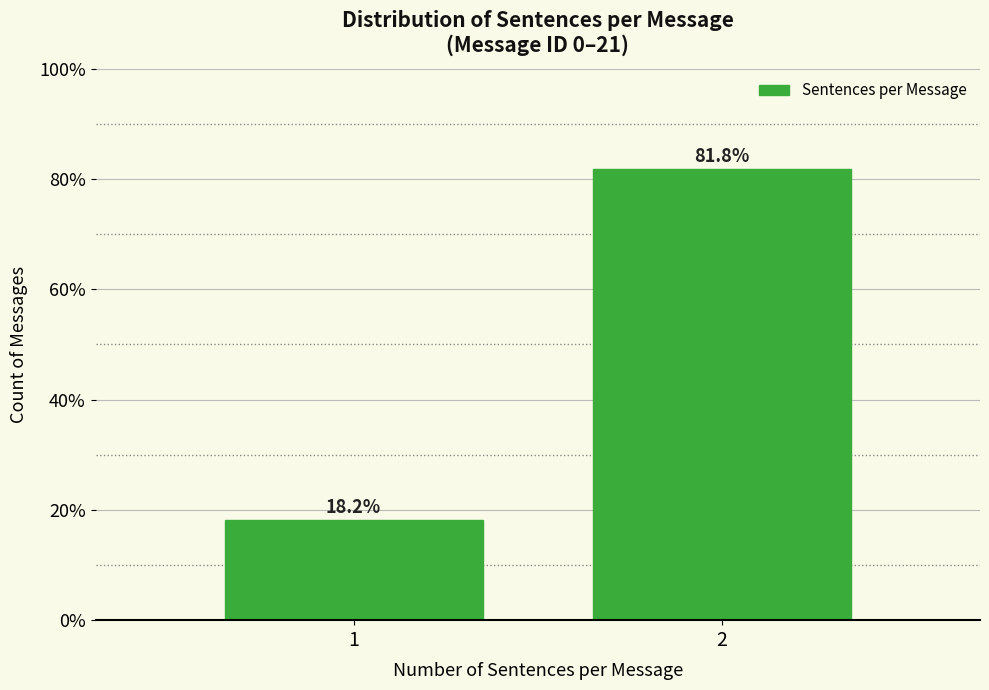

Reading left to right, what are all the values shown in this chart?

1=18.2	2=81.8